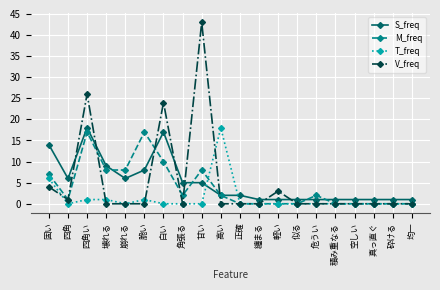

What is the total value across all series at 固い?

31